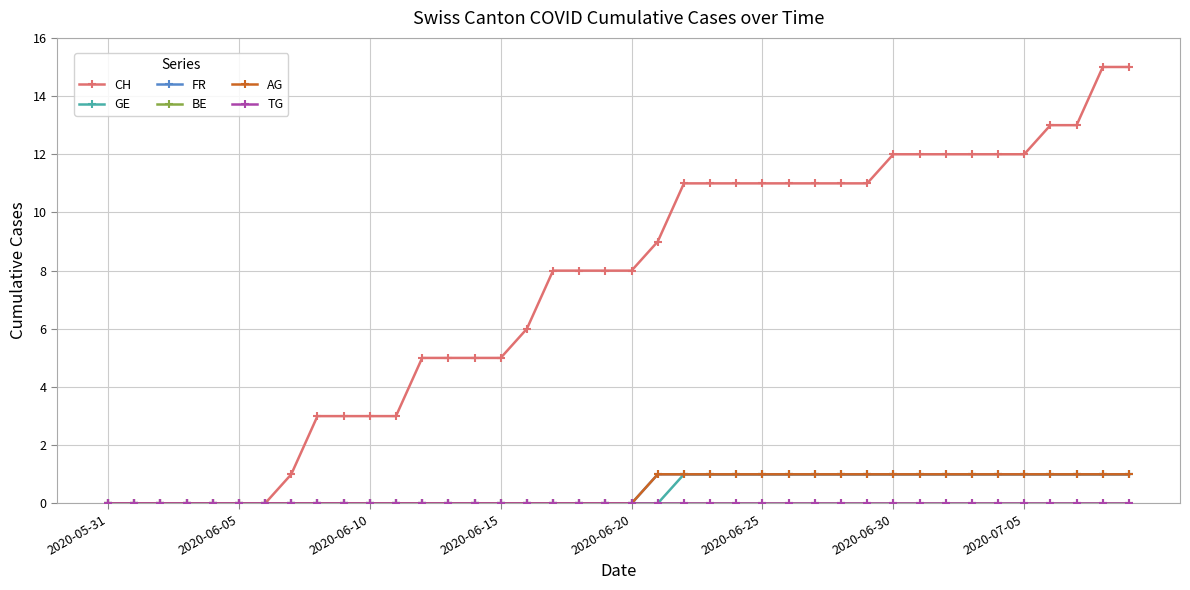

Reading right to left, what are all the values shown in this chart?

CH: 15	15	13	13	12	12	12	12	12	12	11	11	11	11	11	11	11	11	9	8	8	8	8	6	5	5	5	5	3	3	3	3	1	0	0	0	0	0	0	0
GE: 1	1	1	1	1	1	1	1	1	1	1	1	1	1	1	1	1	1	0	0	0	0	0	0	0	0	0	0	0	0	0	0	0	0	0	0	0	0	0	0
FR: 1	1	1	1	1	1	1	1	1	1	1	1	1	1	1	1	1	1	1	0	0	0	0	0	0	0	0	0	0	0	0	0	0	0	0	0	0	0	0	0
BE: 0	0	0	0	0	0	0	0	0	0	0	0	0	0	0	0	0	0	0	0	0	0	0	0	0	0	0	0	0	0	0	0	0	0	0	0	0	0	0	0
AG: 1	1	1	1	1	1	1	1	1	1	1	1	1	1	1	1	1	1	1	0	0	0	0	0	0	0	0	0	0	0	0	0	0	0	0	0	0	0	0	0
TG: 0	0	0	0	0	0	0	0	0	0	0	0	0	0	0	0	0	0	0	0	0	0	0	0	0	0	0	0	0	0	0	0	0	0	0	0	0	0	0	0